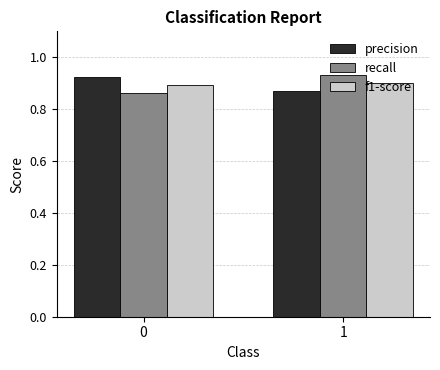

Is the value of precision at 0 greater than the value of f1-score at 1?

Yes